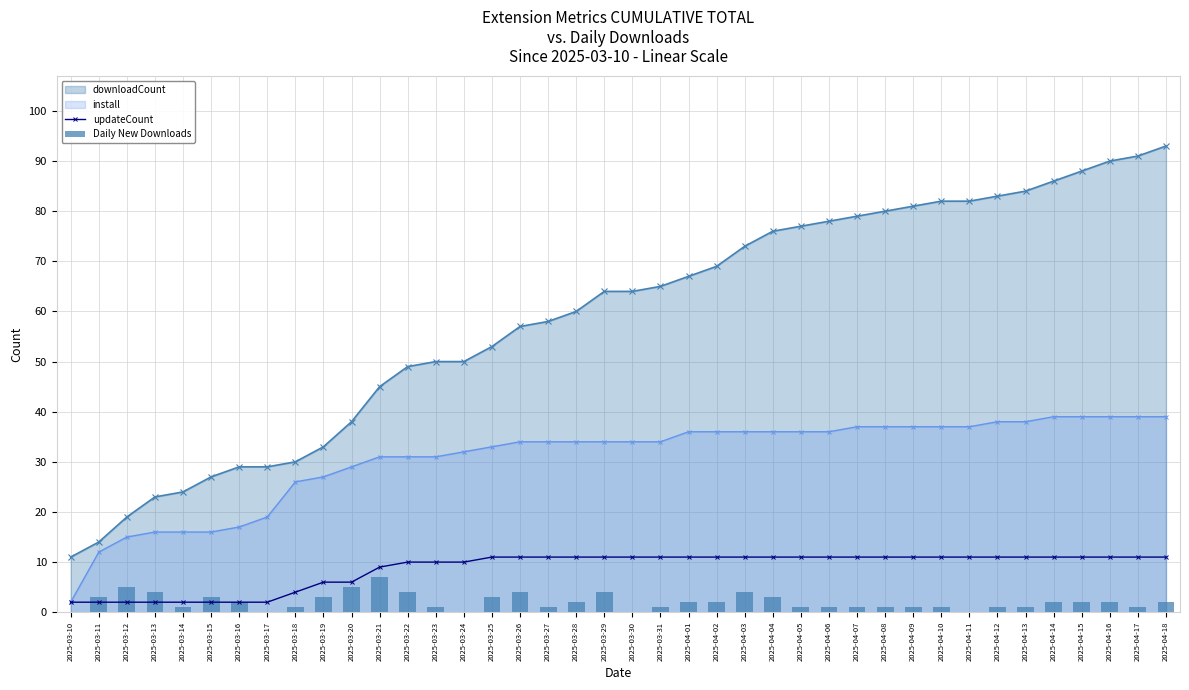

Which label corresponds to the smallest value in the chart?

2025-03-10